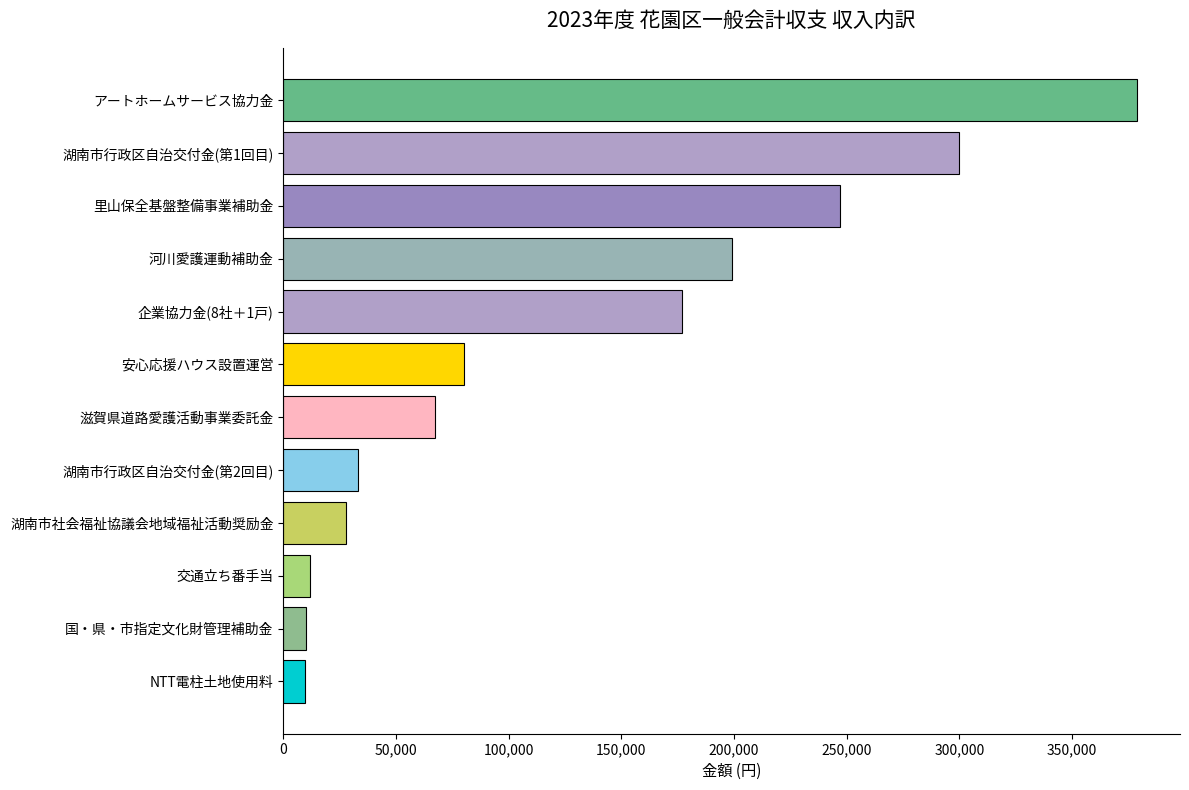

What is the label of the 8th bar from the top?

湖南市行政区自治交付金(第2回目)